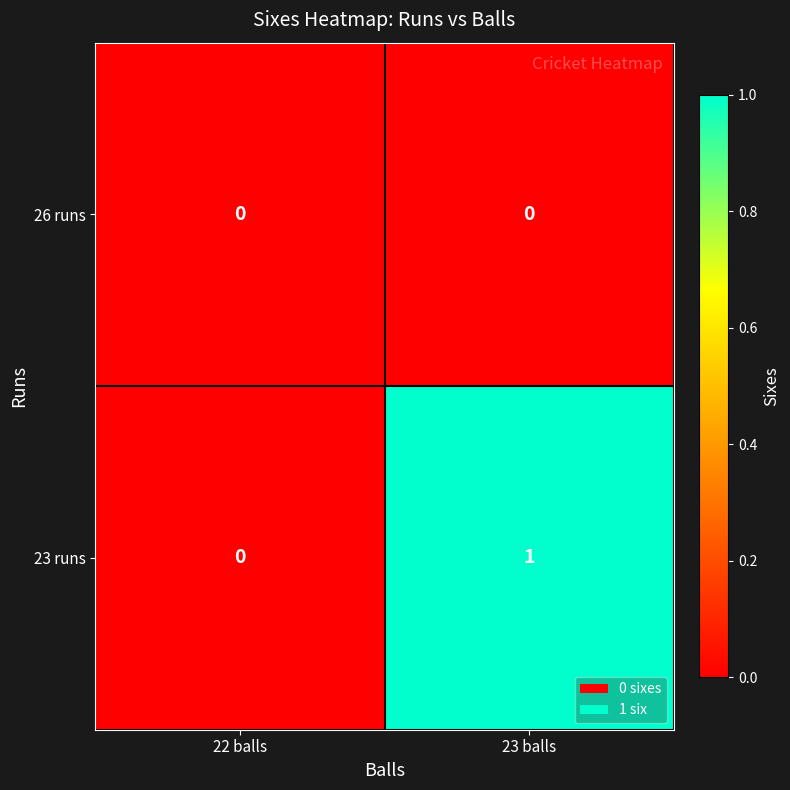

Reading left to right, list all the values displayed in this chart.

26 runs: 22 balls=0	23 balls=0
23 runs: 22 balls=0	23 balls=1